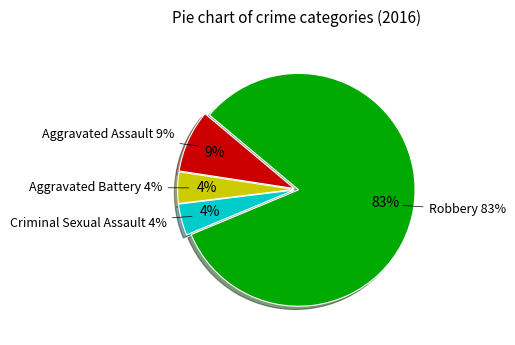

Is the sum of Robbery and Aggravated Battery greater than half?

Yes